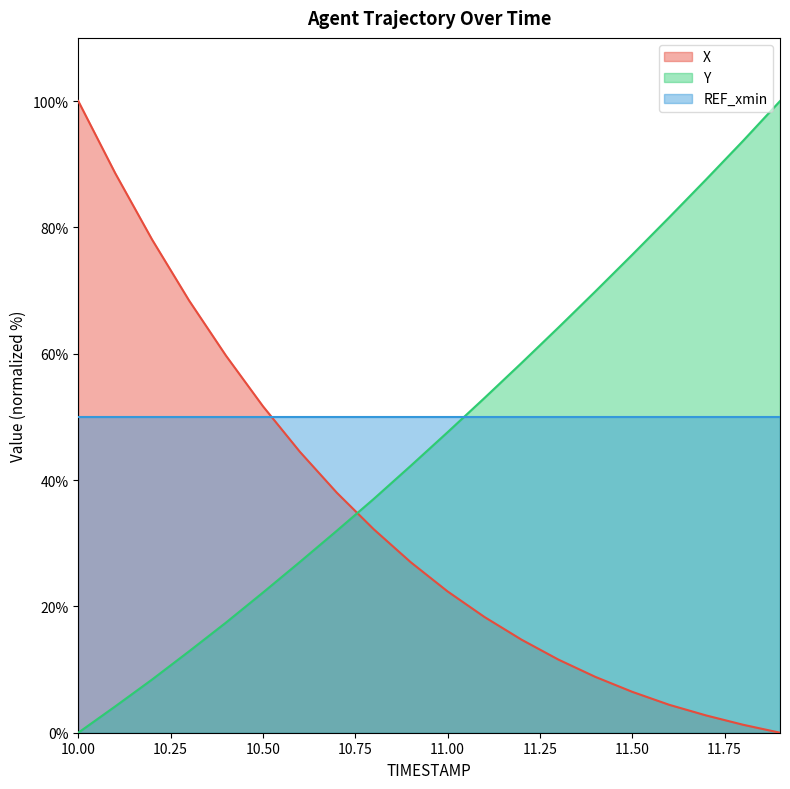

Is the value of X at 11.9 greater than the value of Y at 11.6?

No